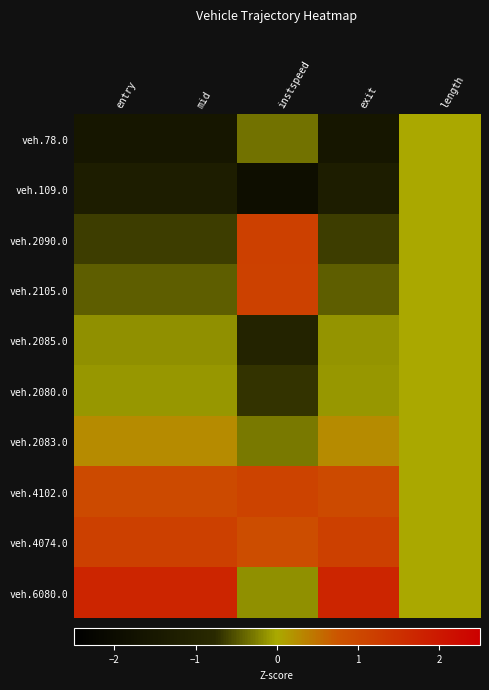

Reading left to right, what are all the values shown in this chart?

veh.78.0: entry=-1.6	mid=-1.6	instspeed=-0.3	exit=-1.6	length=0.0
veh.109.0: entry=-1.3	mid=-1.3	instspeed=-1.9	exit=-1.3	length=0.0
veh.2090.0: entry=-0.6	mid=-0.6	instspeed=1.2	exit=-0.6	length=0.0
veh.2105.0: entry=-0.4	mid=-0.4	instspeed=1.1	exit=-0.4	length=0.0
veh.2085.0: entry=-0.1	mid=-0.1	instspeed=-1.0	exit=-0.1	length=0.0
veh.2080.0: entry=-0.1	mid=-0.1	instspeed=-0.7	exit=-0.1	length=0.0
veh.2083.0: entry=0.3	mid=0.3	instspeed=-0.3	exit=0.3	length=0.0
veh.4102.0: entry=1.0	mid=1.0	instspeed=1.1	exit=1.0	length=0.0
veh.4074.0: entry=1.2	mid=1.2	instspeed=0.9	exit=1.2	length=0.0
veh.6080.0: entry=1.7	mid=1.7	instspeed=-0.2	exit=1.7	length=0.0